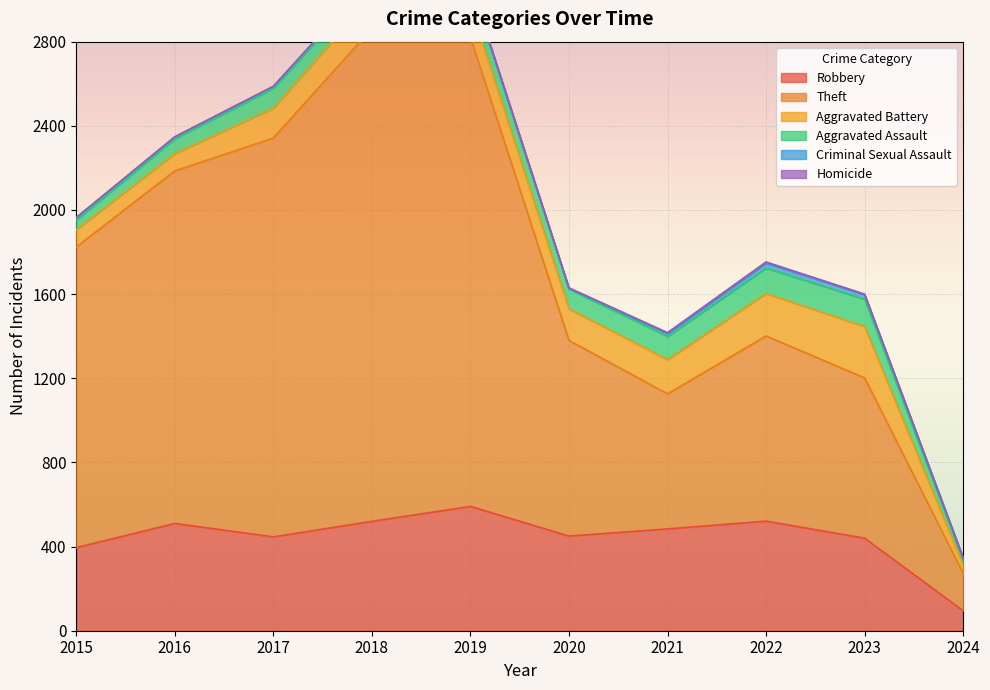

What is the maximum value for Theft?

2342